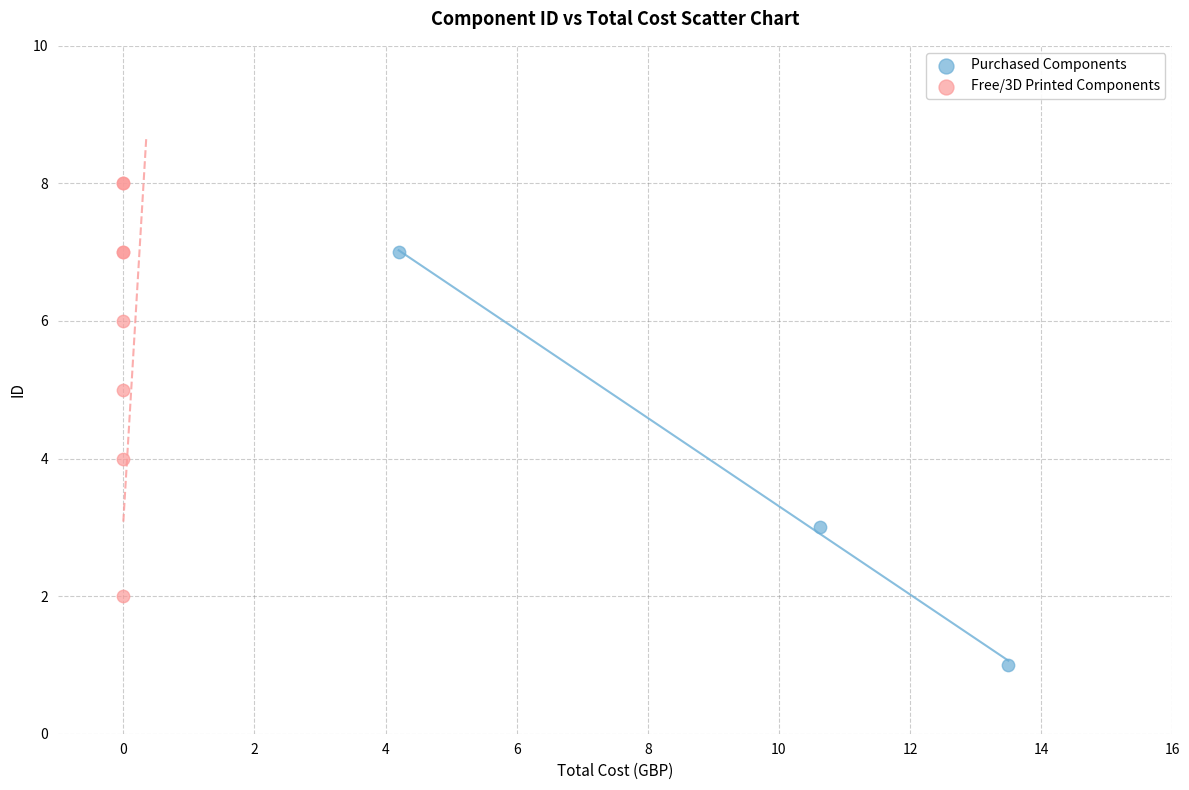

Which series reaches the maximum Y coordinate?

Free/3D Printed Components